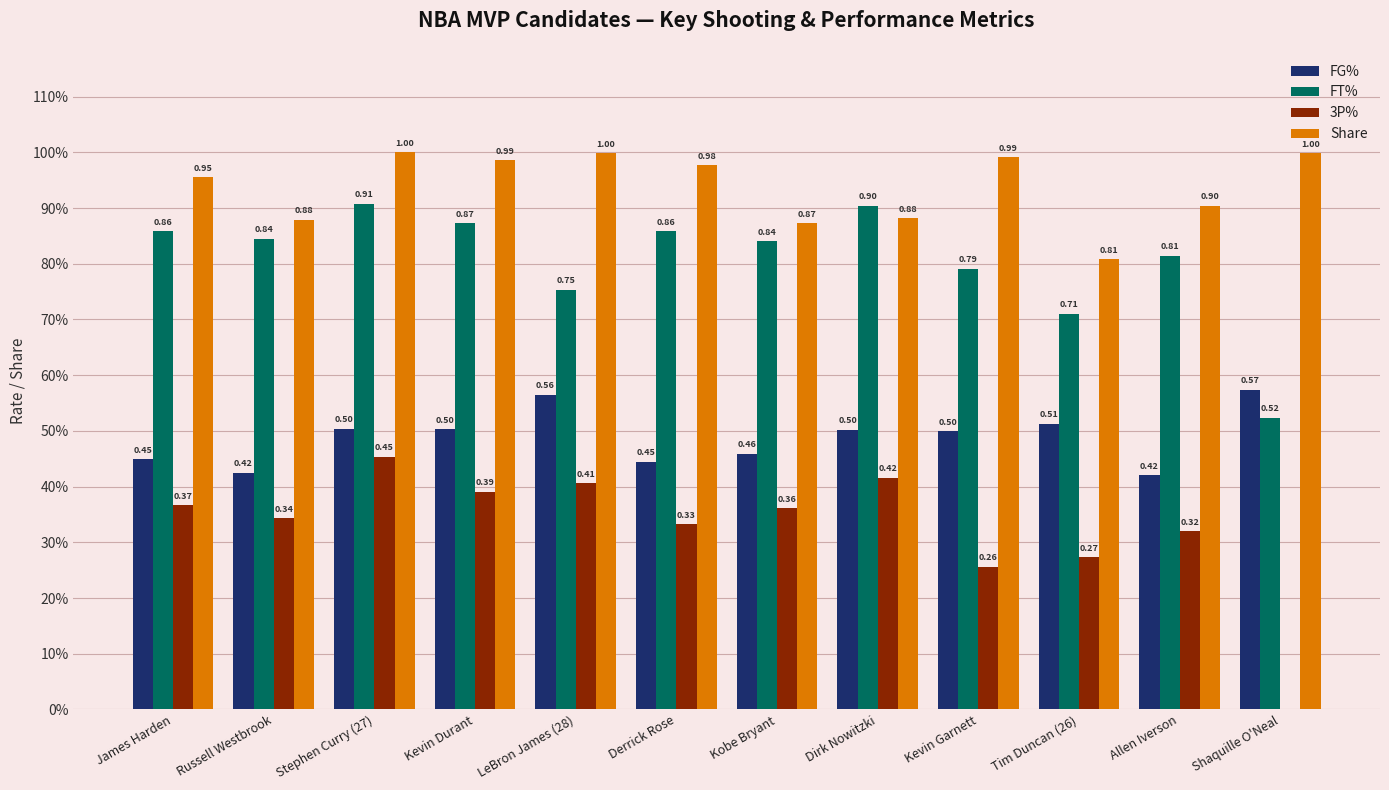

Which series has the widest spread of values?

3P%